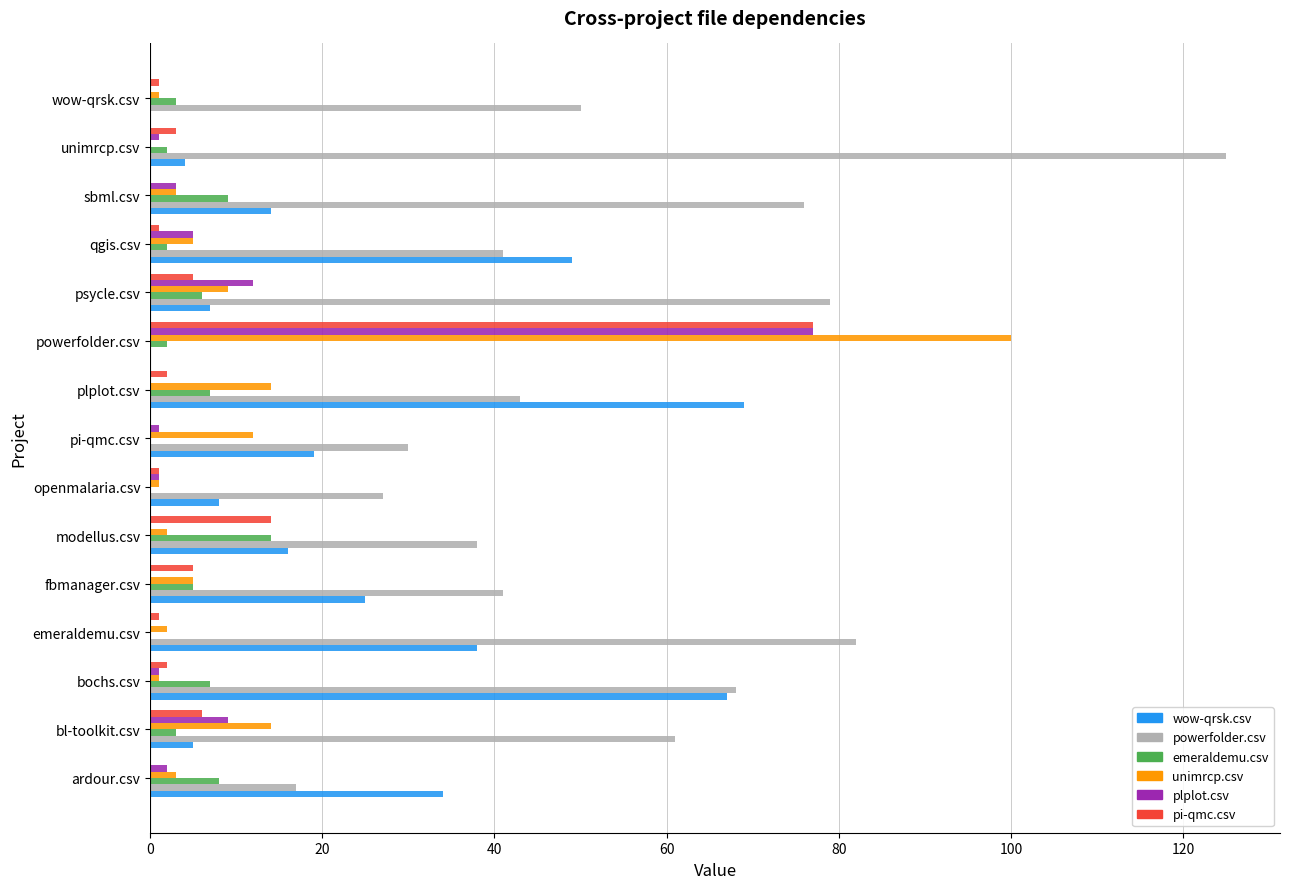

At which category is the sum across all series the highest?

powerfolder.csv